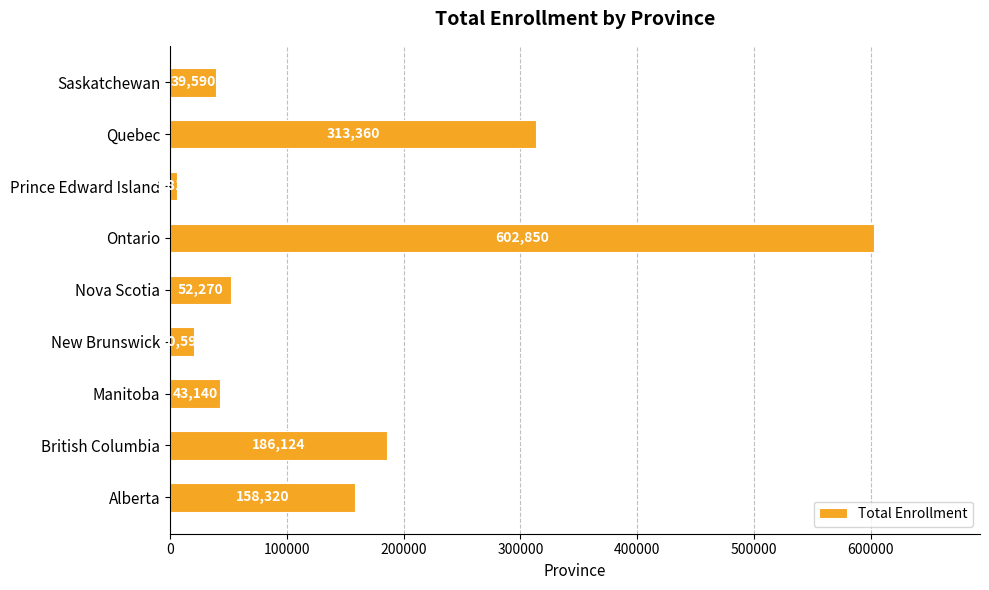

What is the sum of all values?

1422054